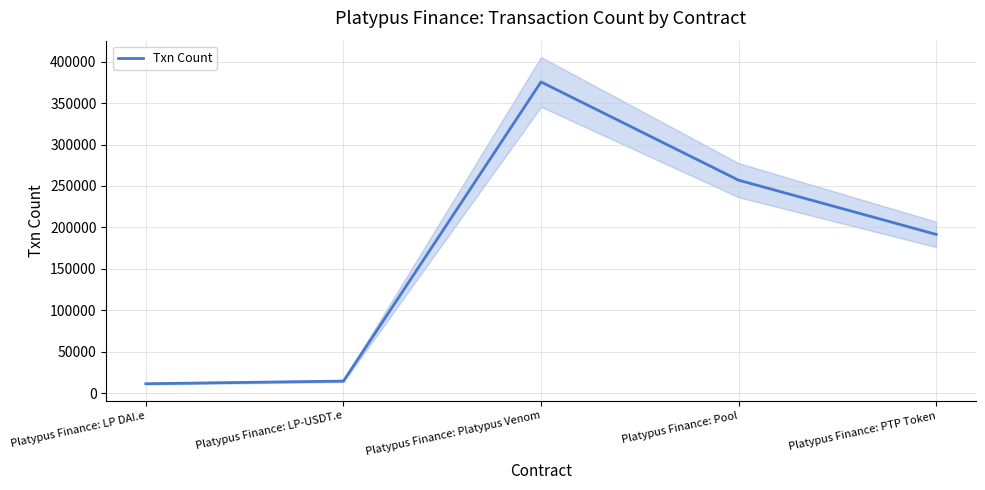

What is the sum of the values at Platypus Finance: LP DAI.e and Platypus Finance: Pool?

268518